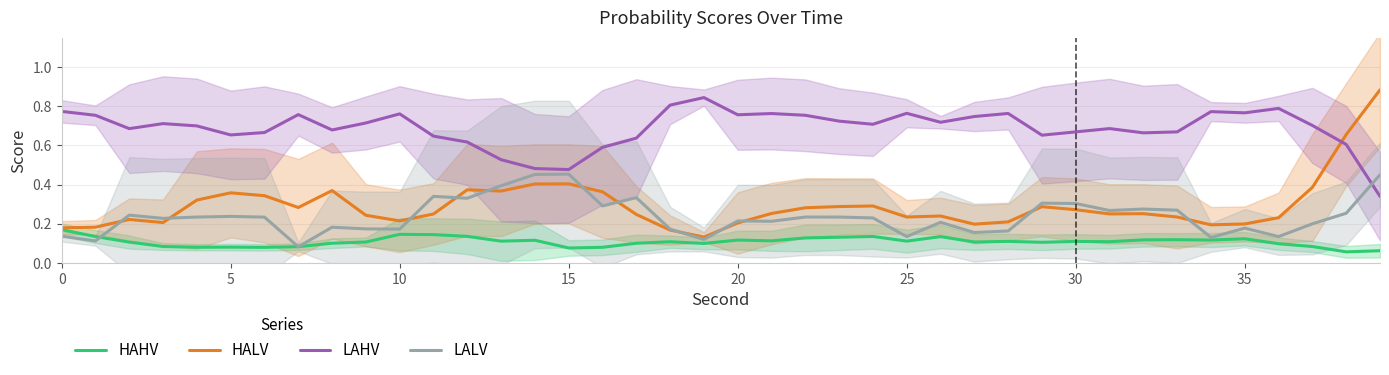

True or false: HAHV has a value of 0.0 at 25.

False